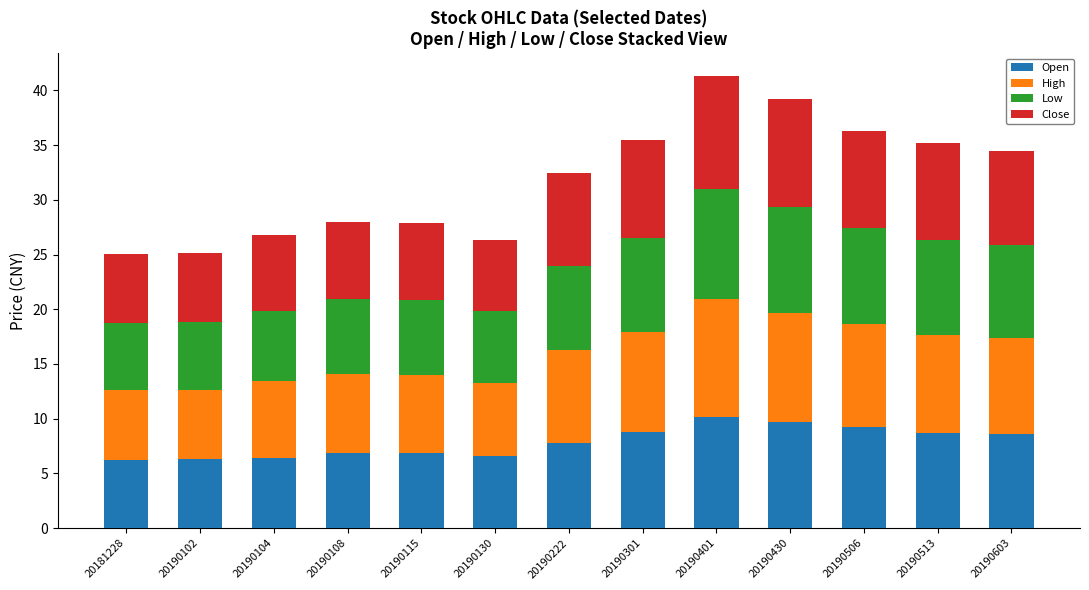

Does the chart contain any negative values?

No